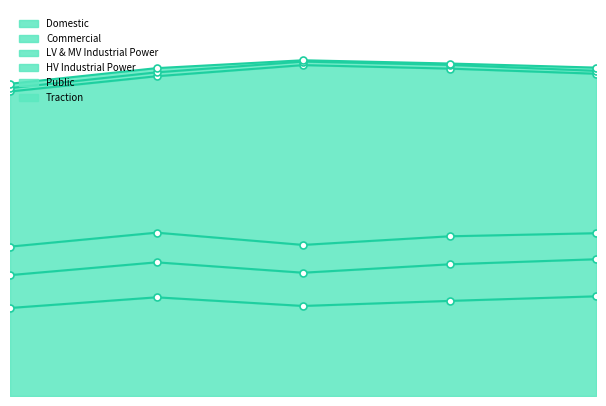

At which category is the sum across all series the highest?

2015